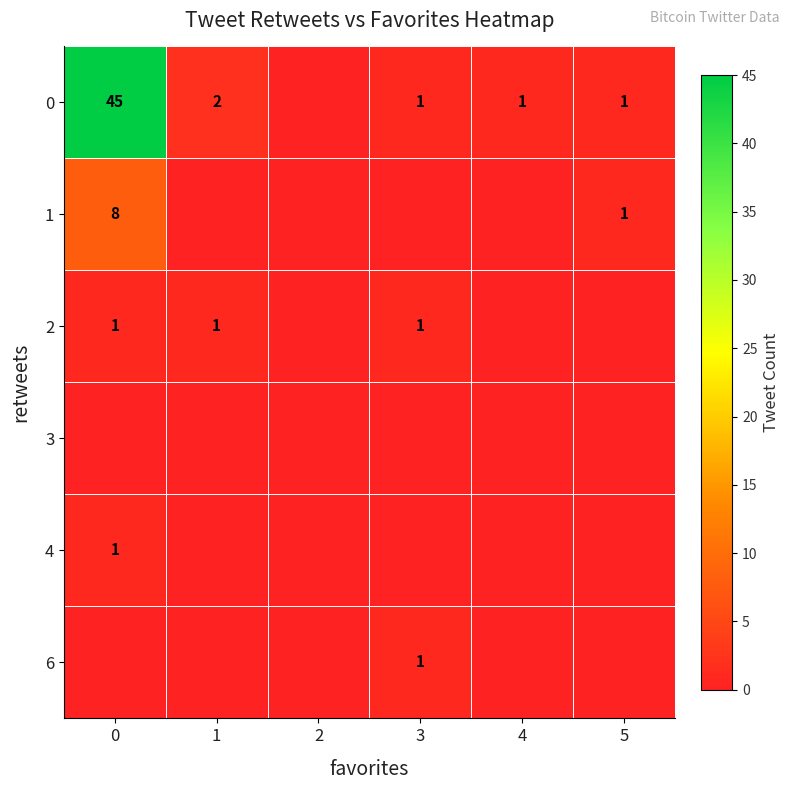

The 1 series shows 2 at 0. True or false?

False